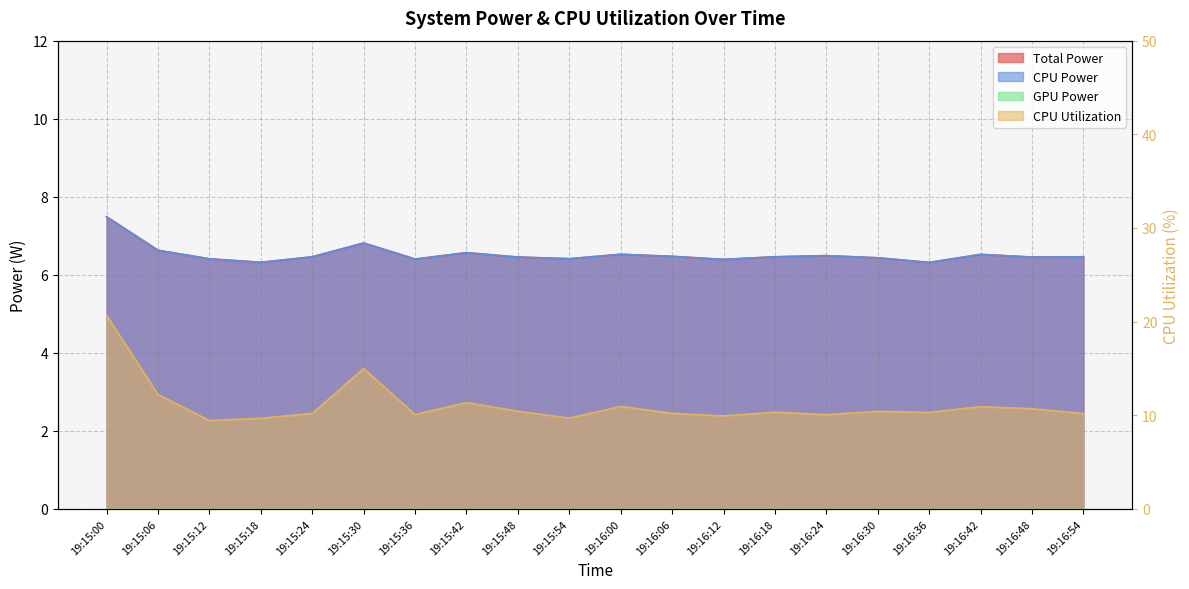

True or false: CPU Power and Total Power intersect in this chart.

False